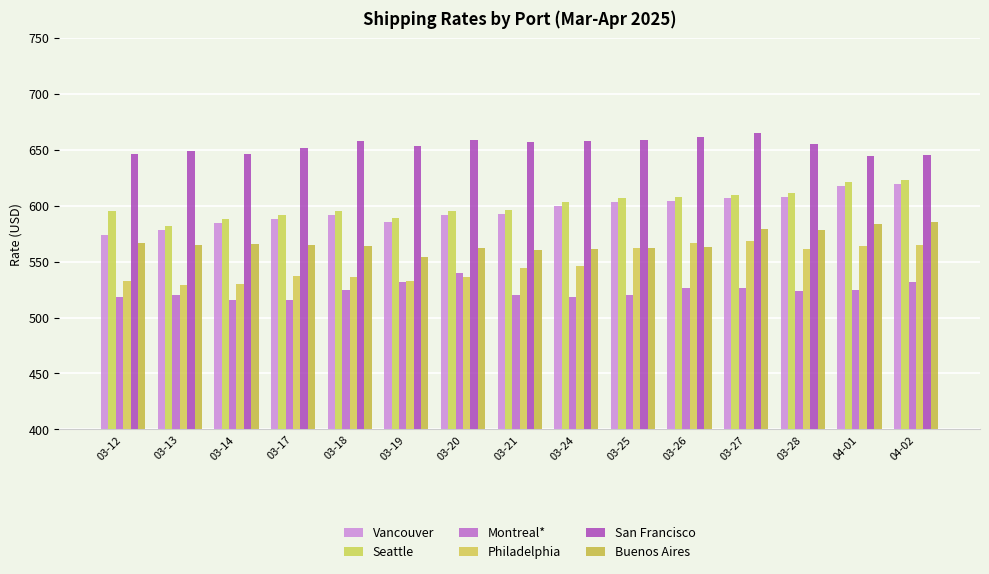

How many groups of bars are there?

15